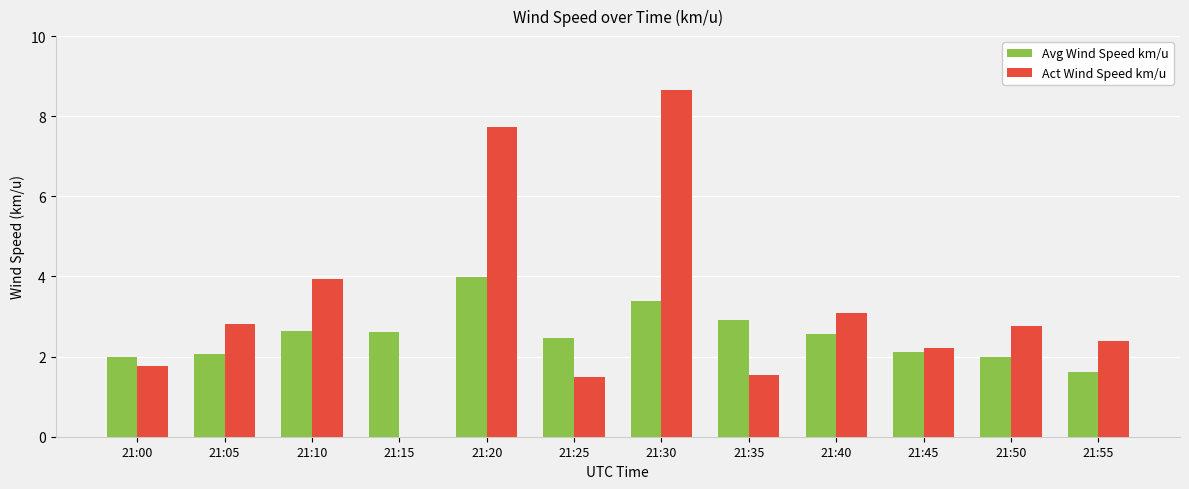

Is the value of Act Wind Speed km/u at 21:20 greater than the value of Avg Wind Speed km/u at 21:10?

Yes